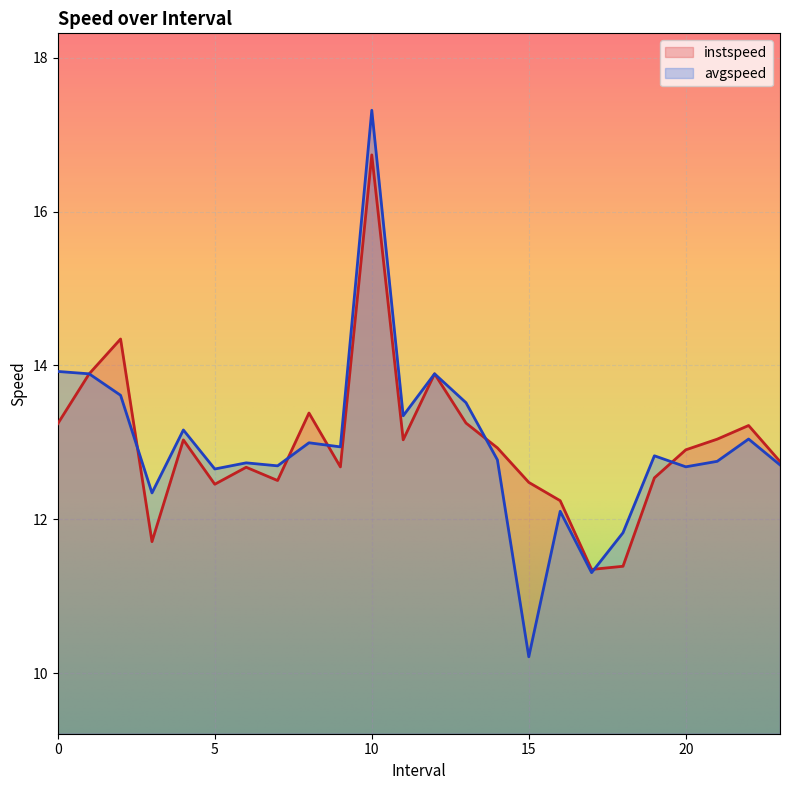

At which label does avgspeed reach its peak?

10